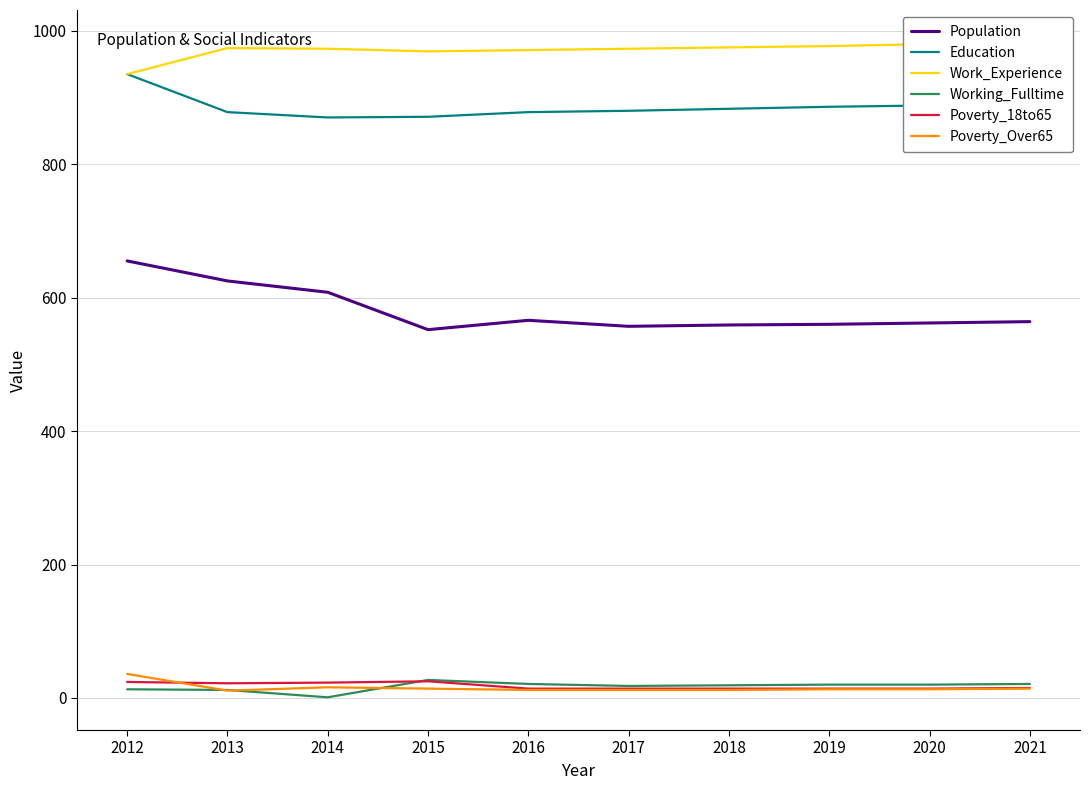

Reading left to right, what are all the values shown in this chart?

Population: 2012=655	2013=625	2014=608	2015=552	2016=566	2017=557	2018=559	2019=560	2020=562	2021=564
Education: 2012=935	2013=878	2014=870	2015=871	2016=878	2017=880	2018=883	2019=886	2020=888	2021=891
Work_Experience: 2012=935	2013=974	2014=973	2015=969	2016=971	2017=973	2018=975	2019=977	2020=980	2021=982
Working_Fulltime: 2012=13	2013=12	2014=1	2015=27	2016=21	2017=18	2018=19	2019=20	2020=20	2021=21
Poverty_18to65: 2012=24	2013=22	2014=23	2015=25	2016=14	2017=14	2018=14	2019=14	2020=14	2021=15
Poverty_Over65: 2012=36	2013=11	2014=16	2015=14	2016=12	2017=12	2018=12	2019=13	2020=13	2021=14